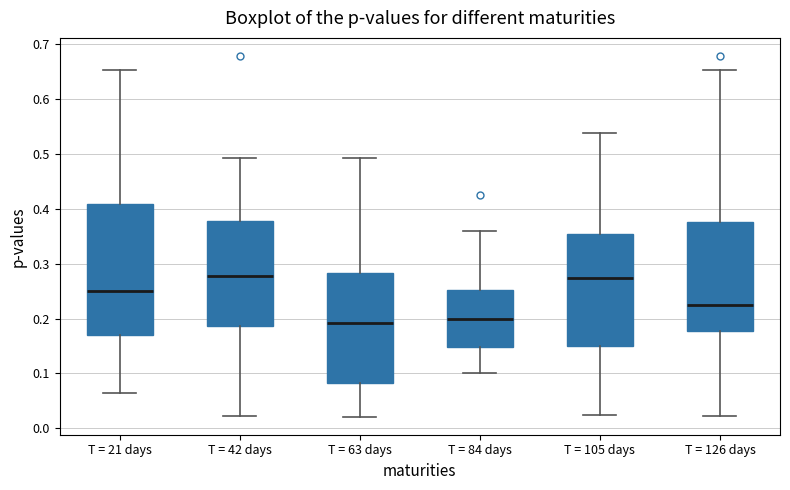

Reading left to right, transcribe this box plot: for each box, give where its median line is, the range the box spans, and where its two whiskers end, as read against the y-axis. The values are not printed on the chart, so give them approximately, as read against the axis.

T = 21 days: median 0.25, box 0.17 to 0.41, whiskers 0.06 to 0.65
T = 42 days: median 0.28, box 0.19 to 0.38, whiskers 0.02 to 0.49
T = 63 days: median 0.19, box 0.08 to 0.28, whiskers 0.02 to 0.49
T = 84 days: median 0.20, box 0.15 to 0.25, whiskers 0.10 to 0.36
T = 105 days: median 0.27, box 0.15 to 0.35, whiskers 0.02 to 0.54
T = 126 days: median 0.22, box 0.18 to 0.38, whiskers 0.02 to 0.65